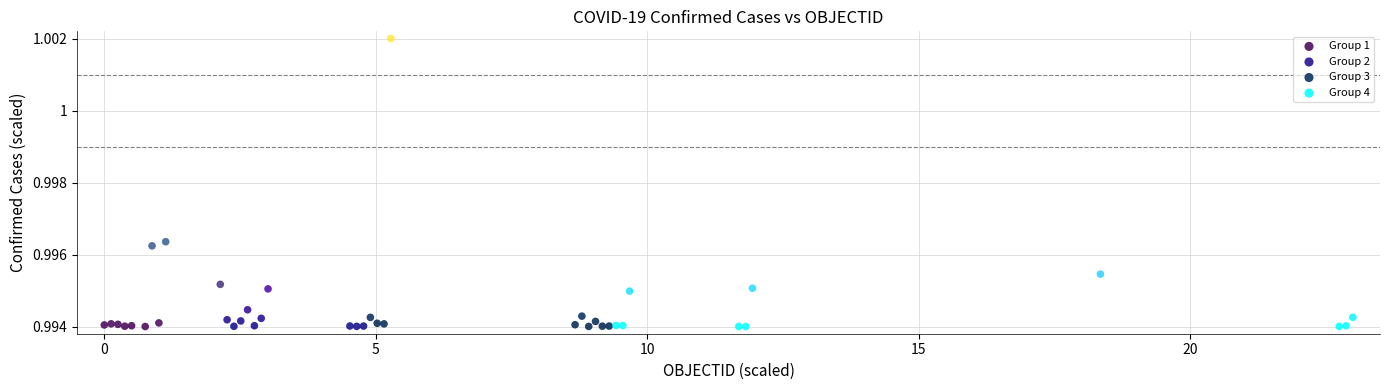

Which series contains the highest Y value?

Group 3